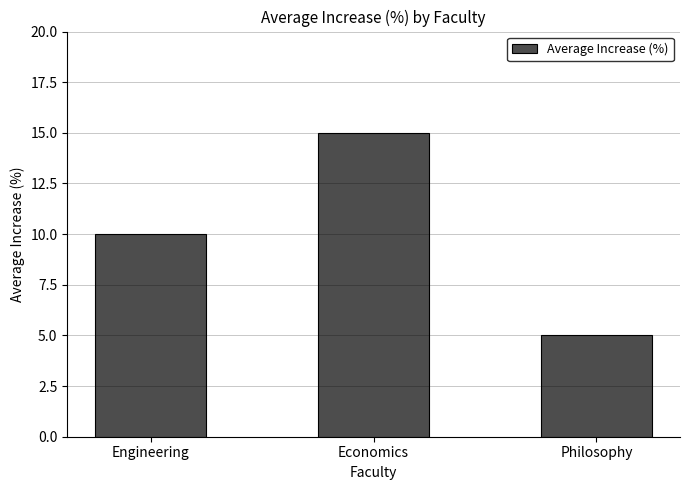

How many series are shown in this chart?

1